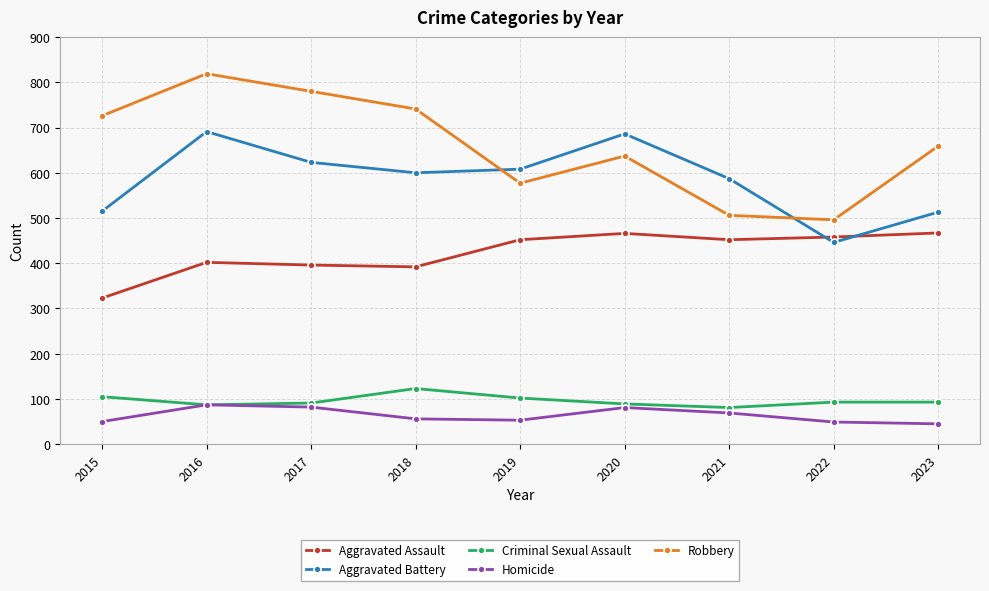

How many lines are shown in the chart?

5